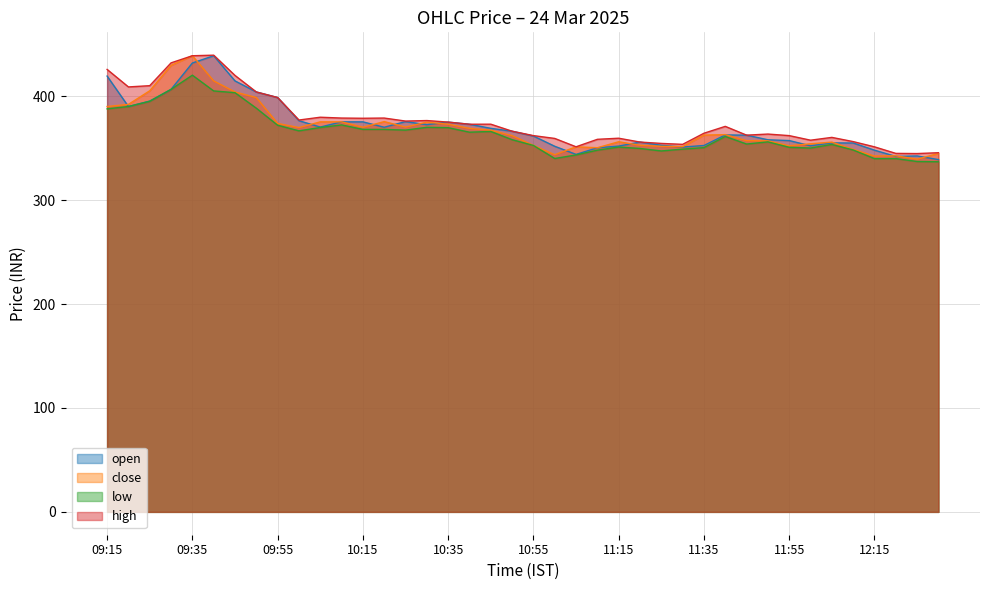

What value does the close series have at 09:40?

414.6